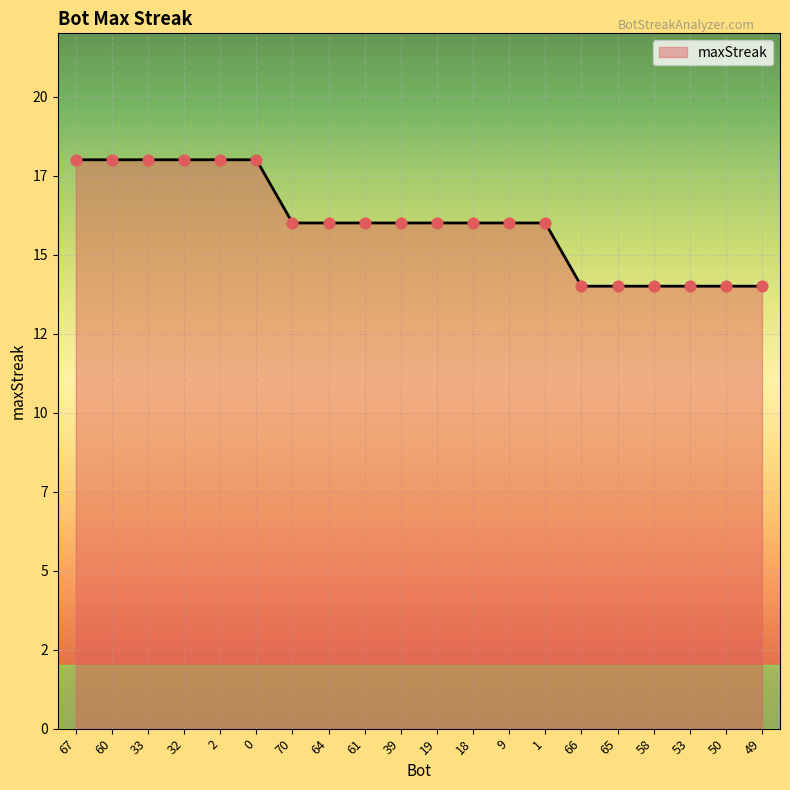

Which has a higher value, 61 or 32?

32